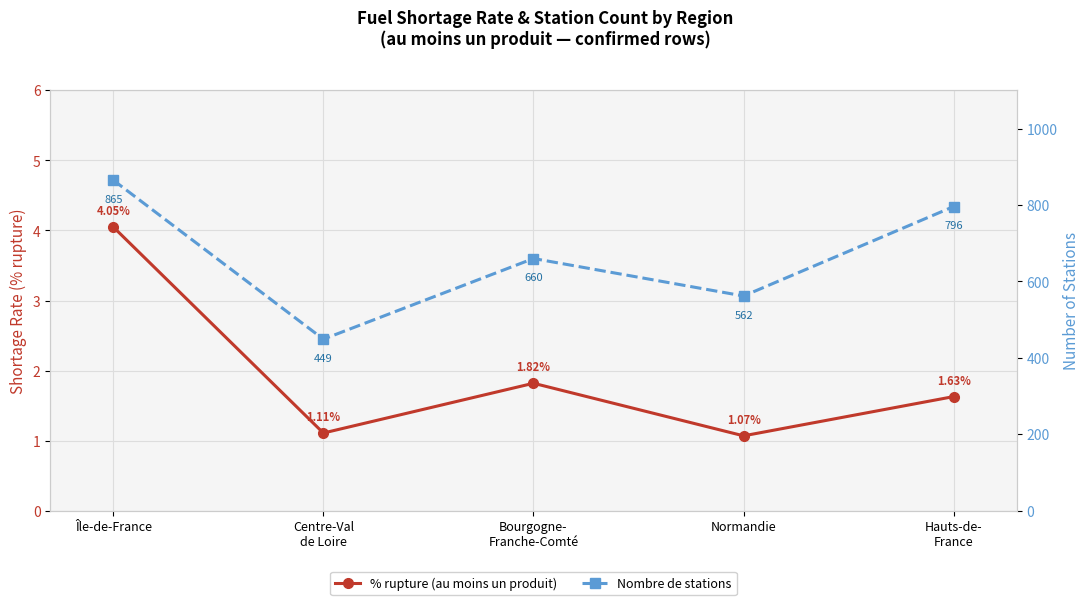

Which series has the largest total across all categories?

Nombre de stations